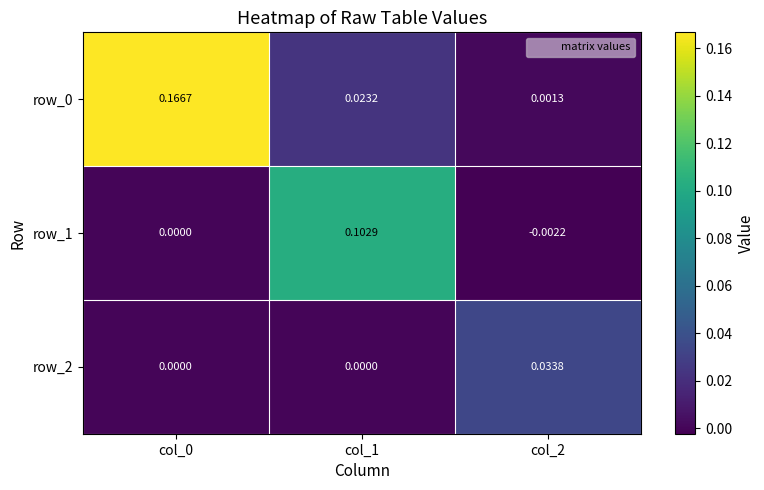

Is the value of row_0 at col_2 greater than the value of row_2 at col_0?

Yes